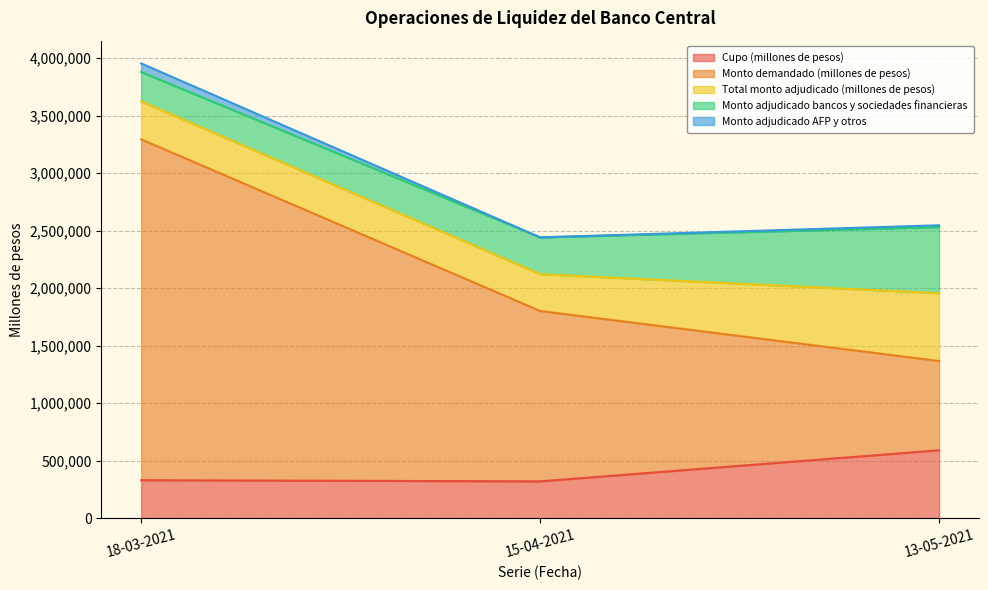

What is the difference between the Monto demandado (millones de pesos) values at 13-05-2021 and 18-03-2021?

1927200